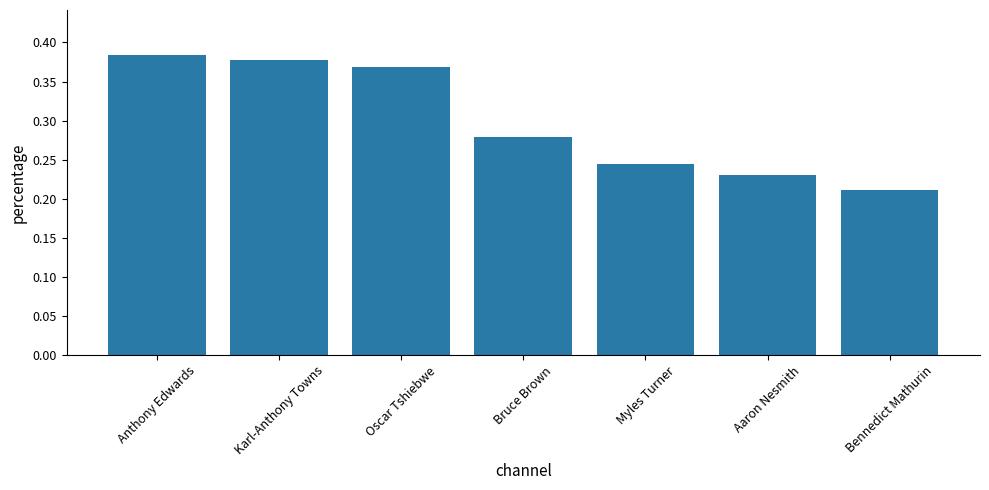

What is the sum of the values at Aaron Nesmith and Myles Turner?

0.5